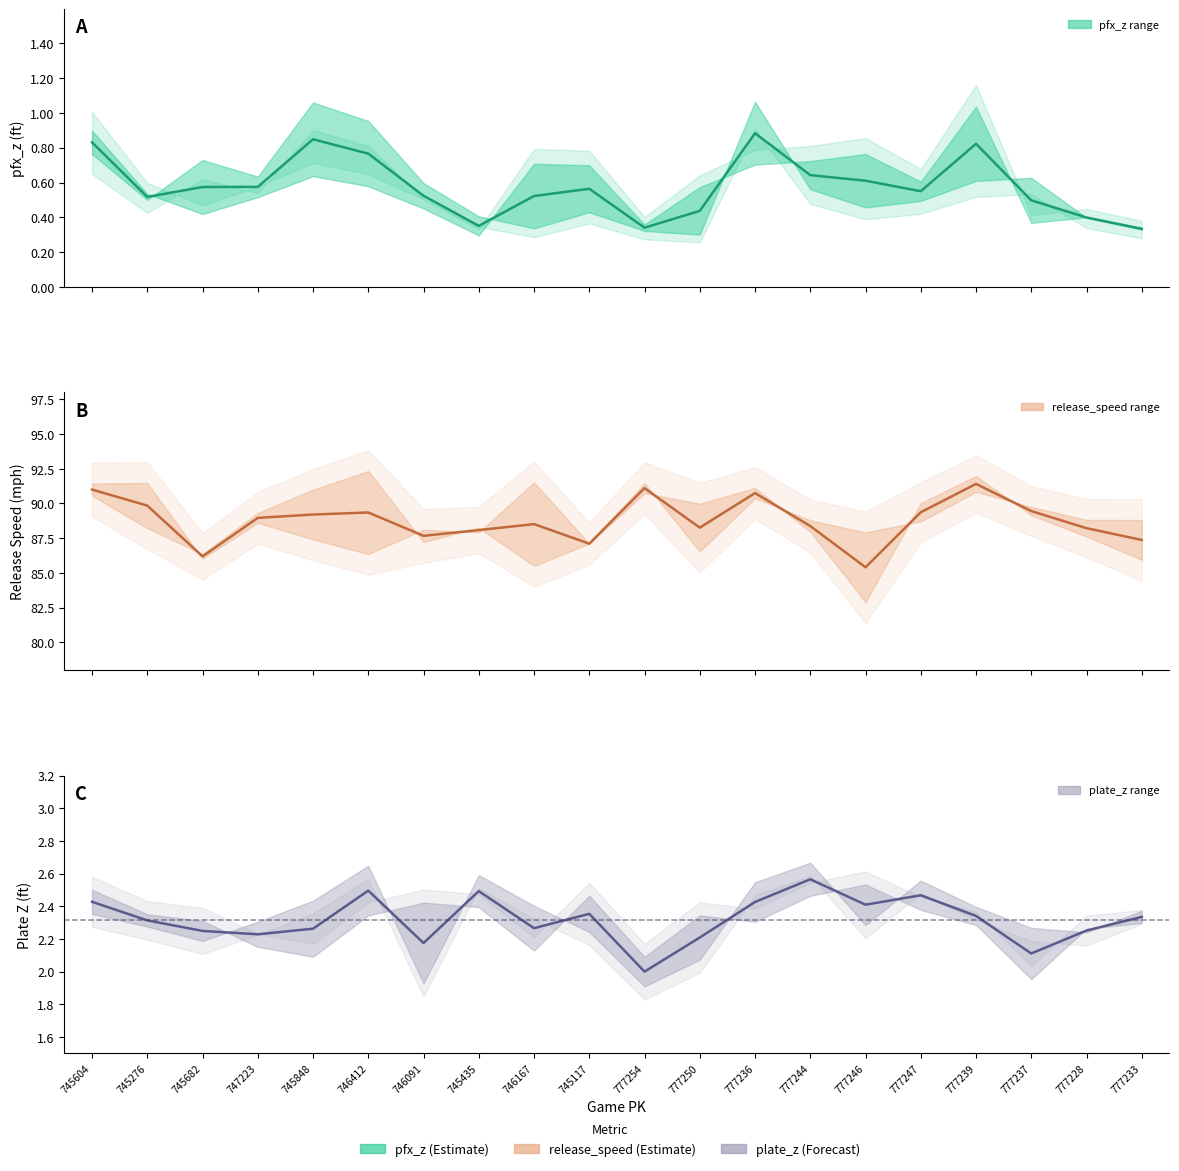

At which label does plate_z mean first exceed 2?

745604